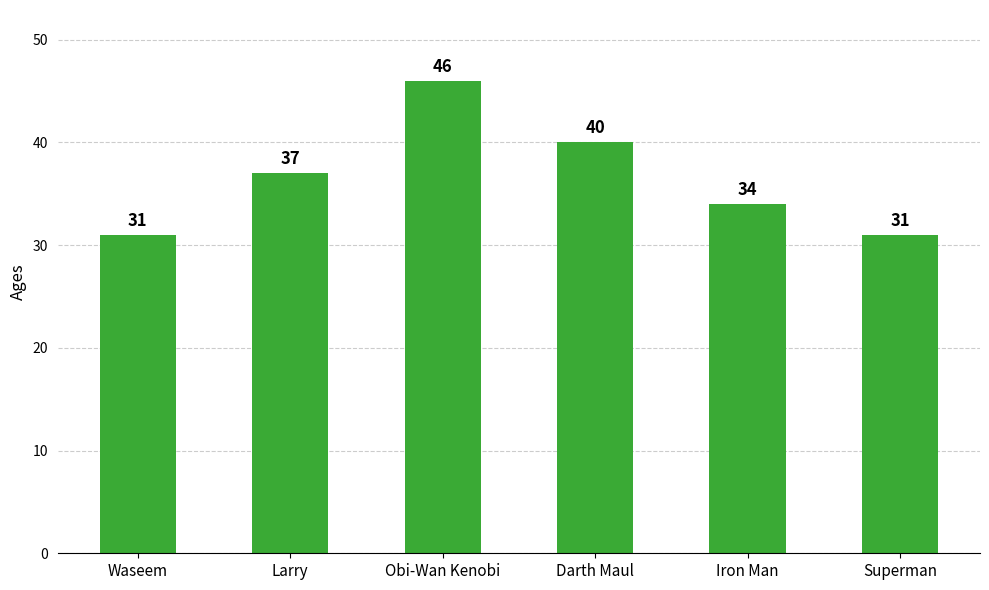

How many data points are less than 37?

3